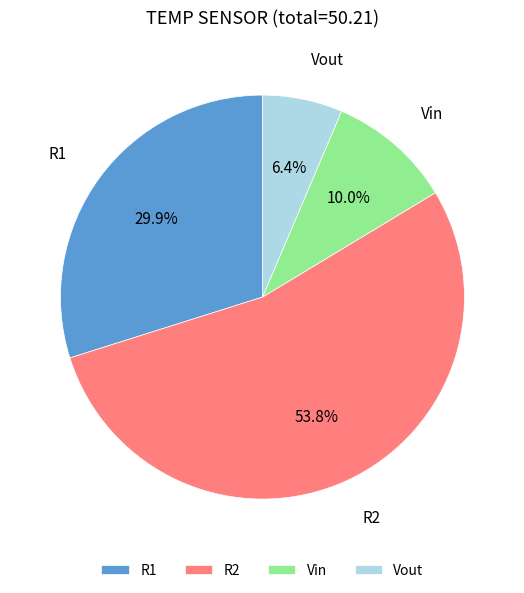

What is the ratio of the value at Vout to the value at Vin?

0.6